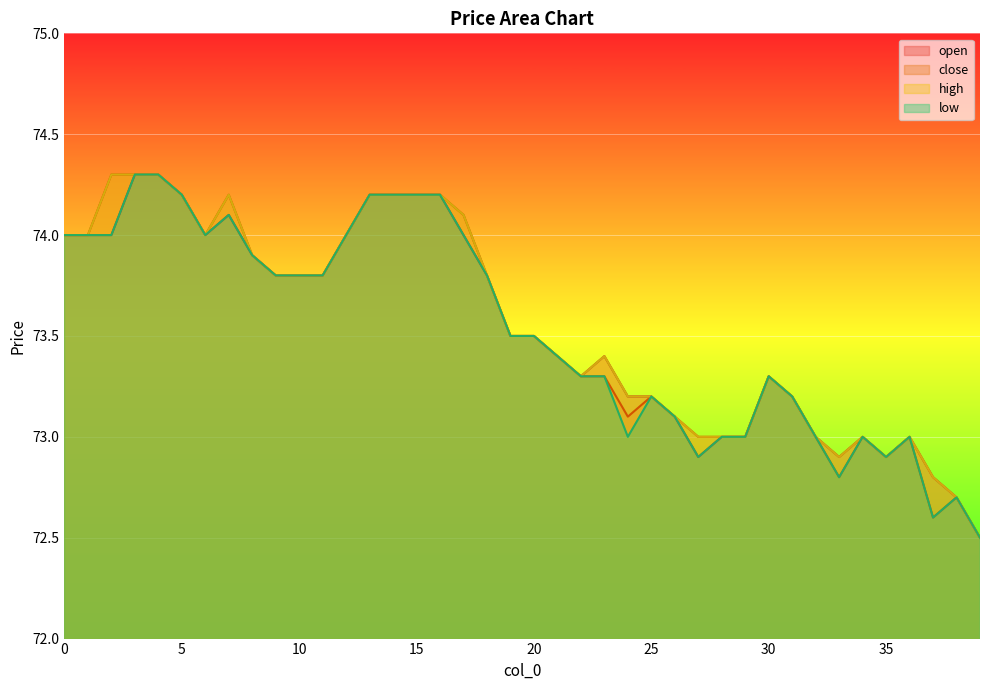

At how many categories does at least one series exceed 73?

29